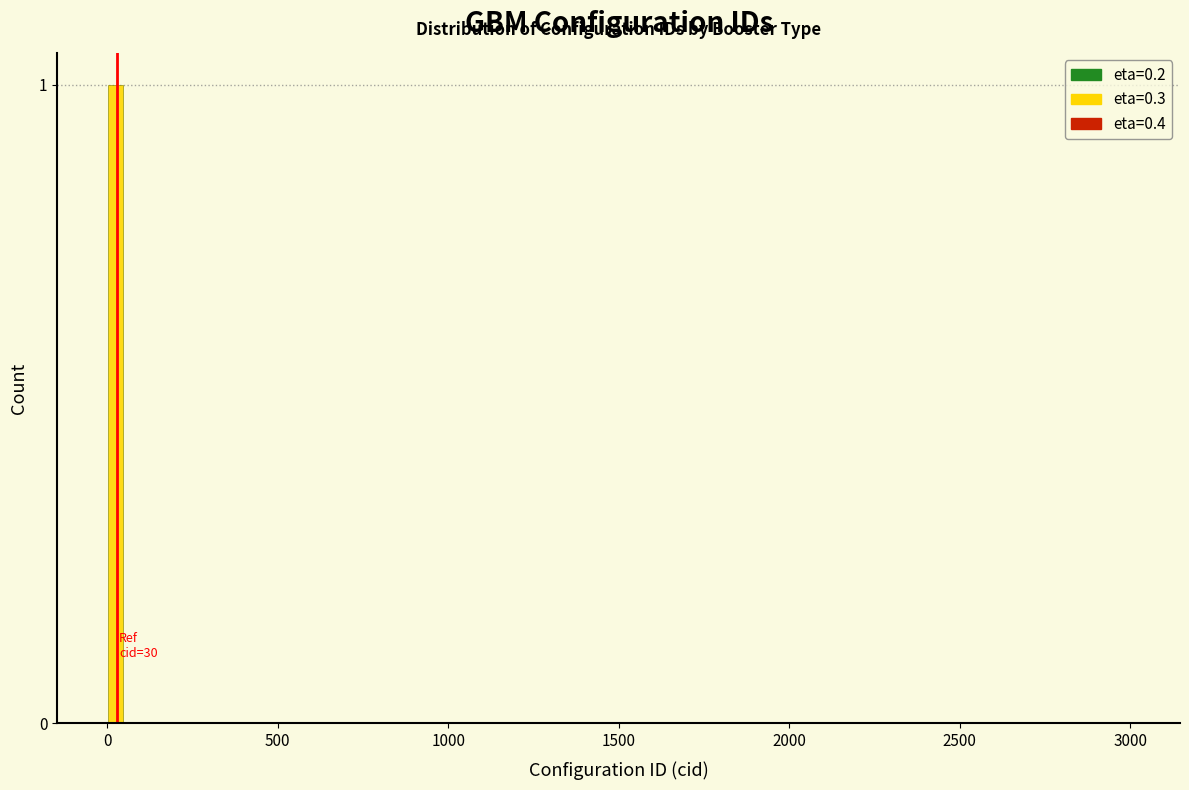

Read against the x-axis, roughly where is the centre of the tallest bar?

50